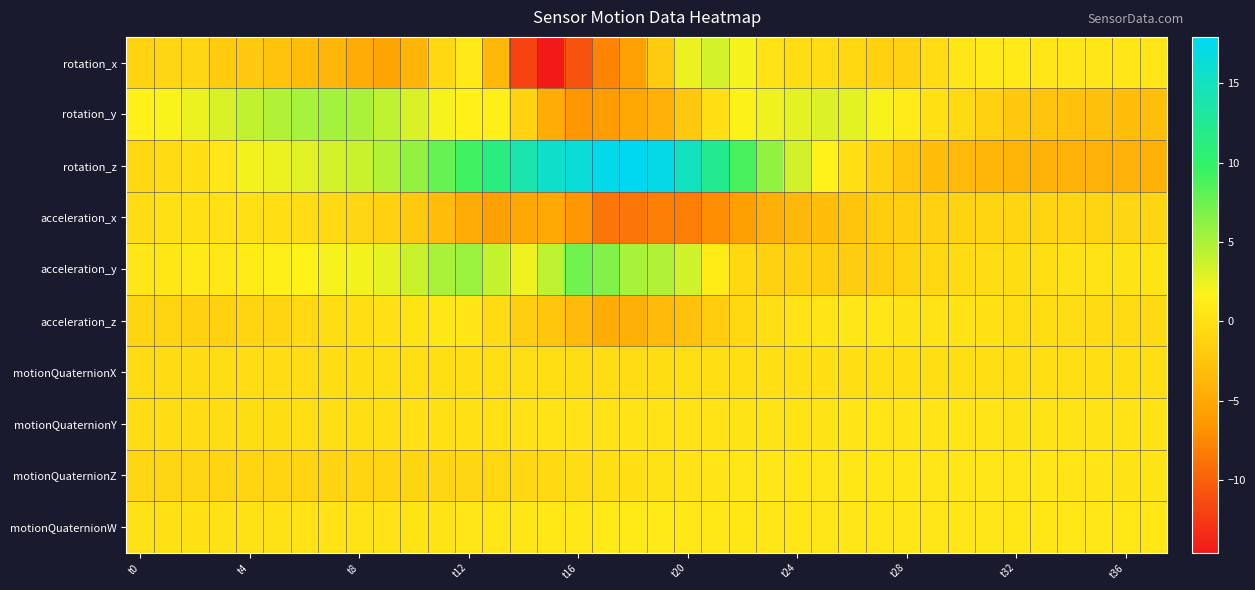

Which series has the largest total across all categories?

rotation_z